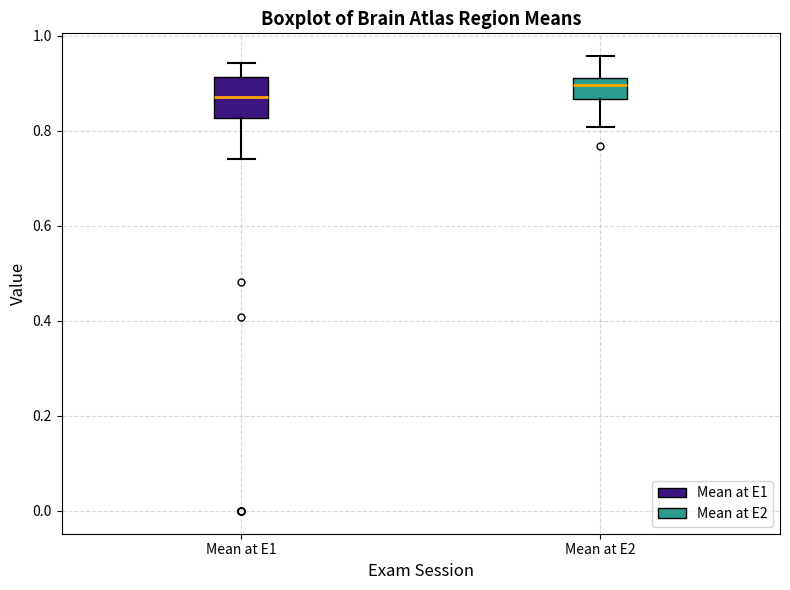

Comparing the boxes themselves (not the whiskers), which one is the tallest?

Mean at E1